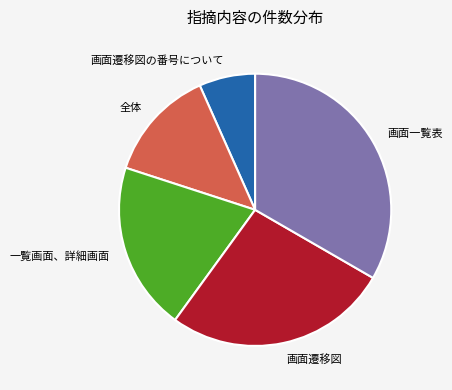

Is 画面遷移図 the majority of the pie?

No